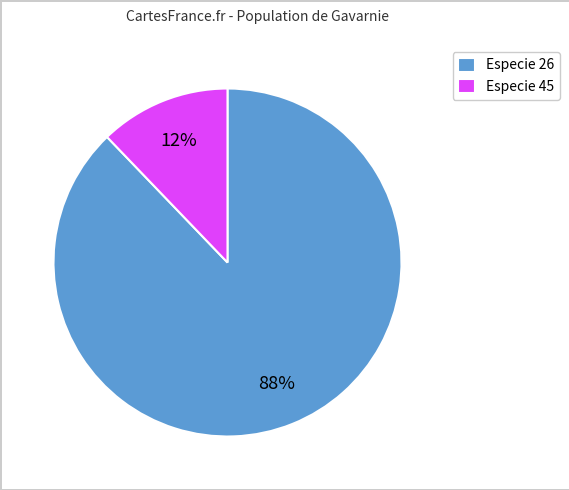

True or false: Especie 26 accounts for 99% of the total.

False